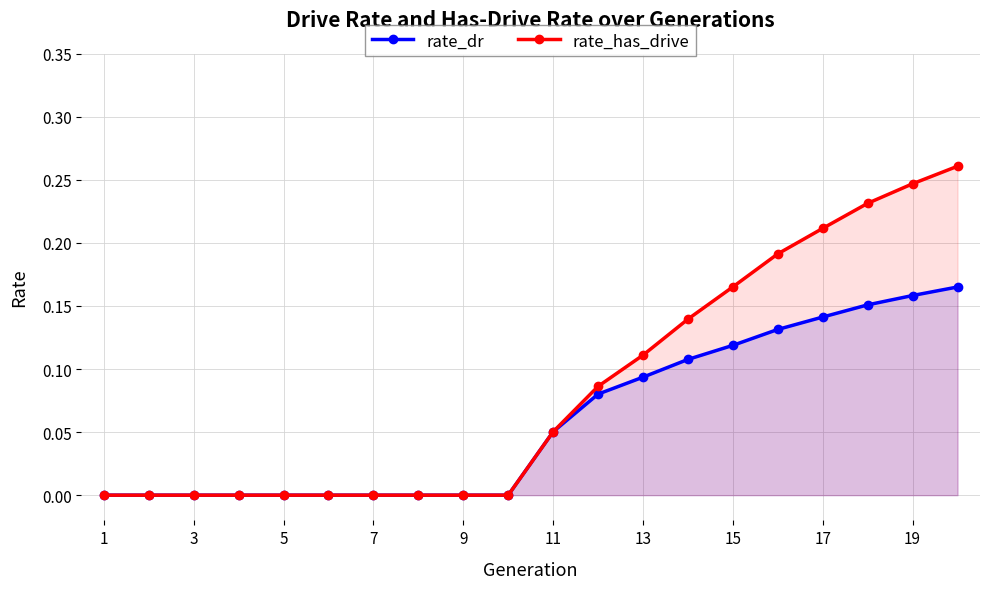

List the series in order of their overall mean, lowest first.

rate_dr, rate_has_drive